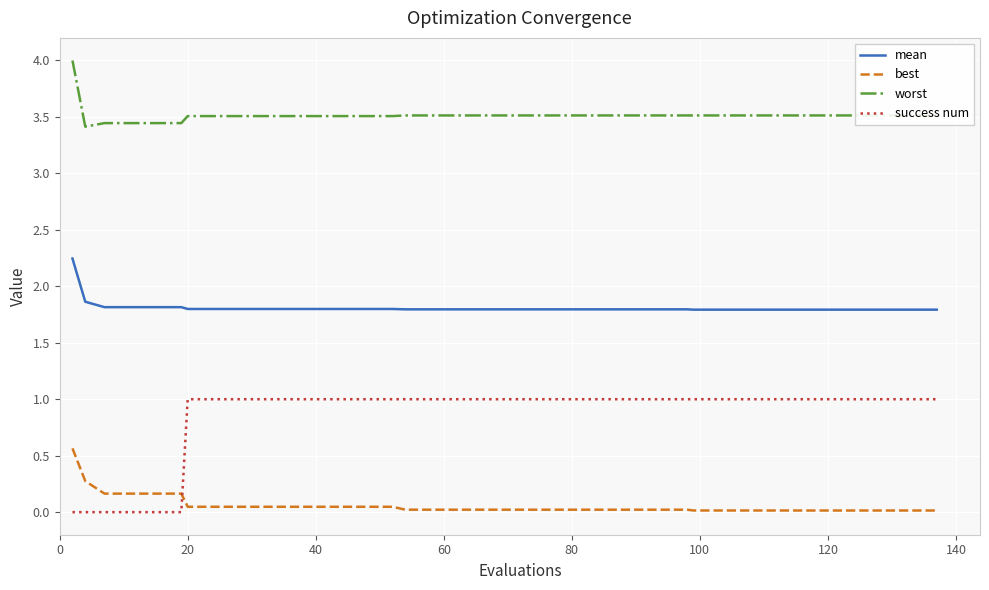

Rank the series by their average value, from lowest to highest.

best, success num, mean, worst